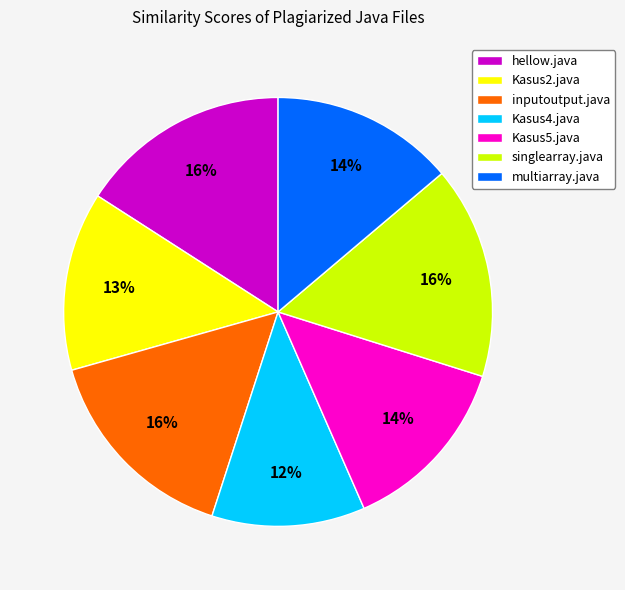

Do Kasus4.java and singlearray.java together represent more than half of the pie?

No